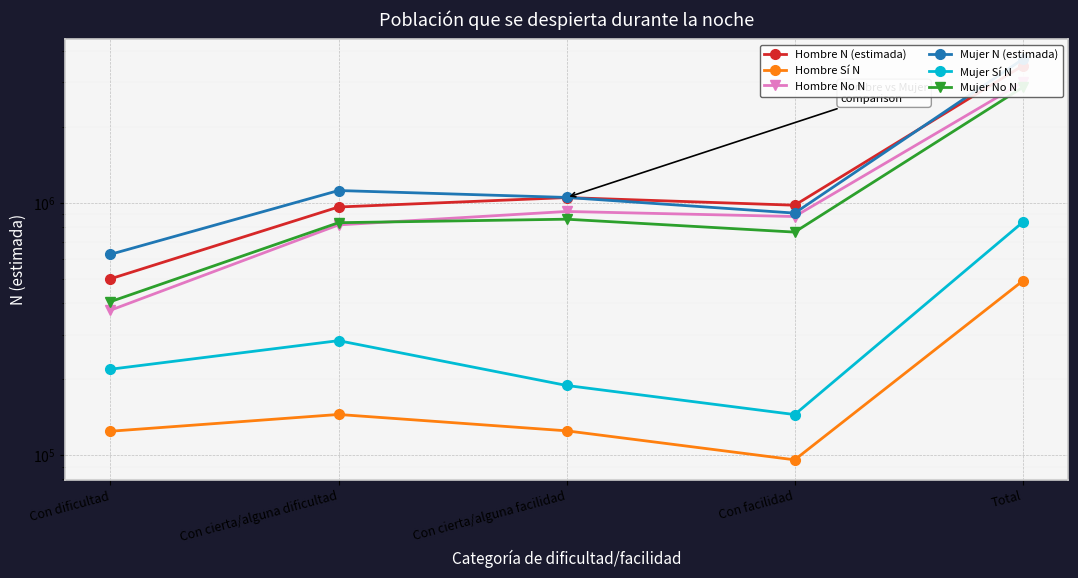

Where is the first local minimum for Hombre N (estimada)?

Con facilidad